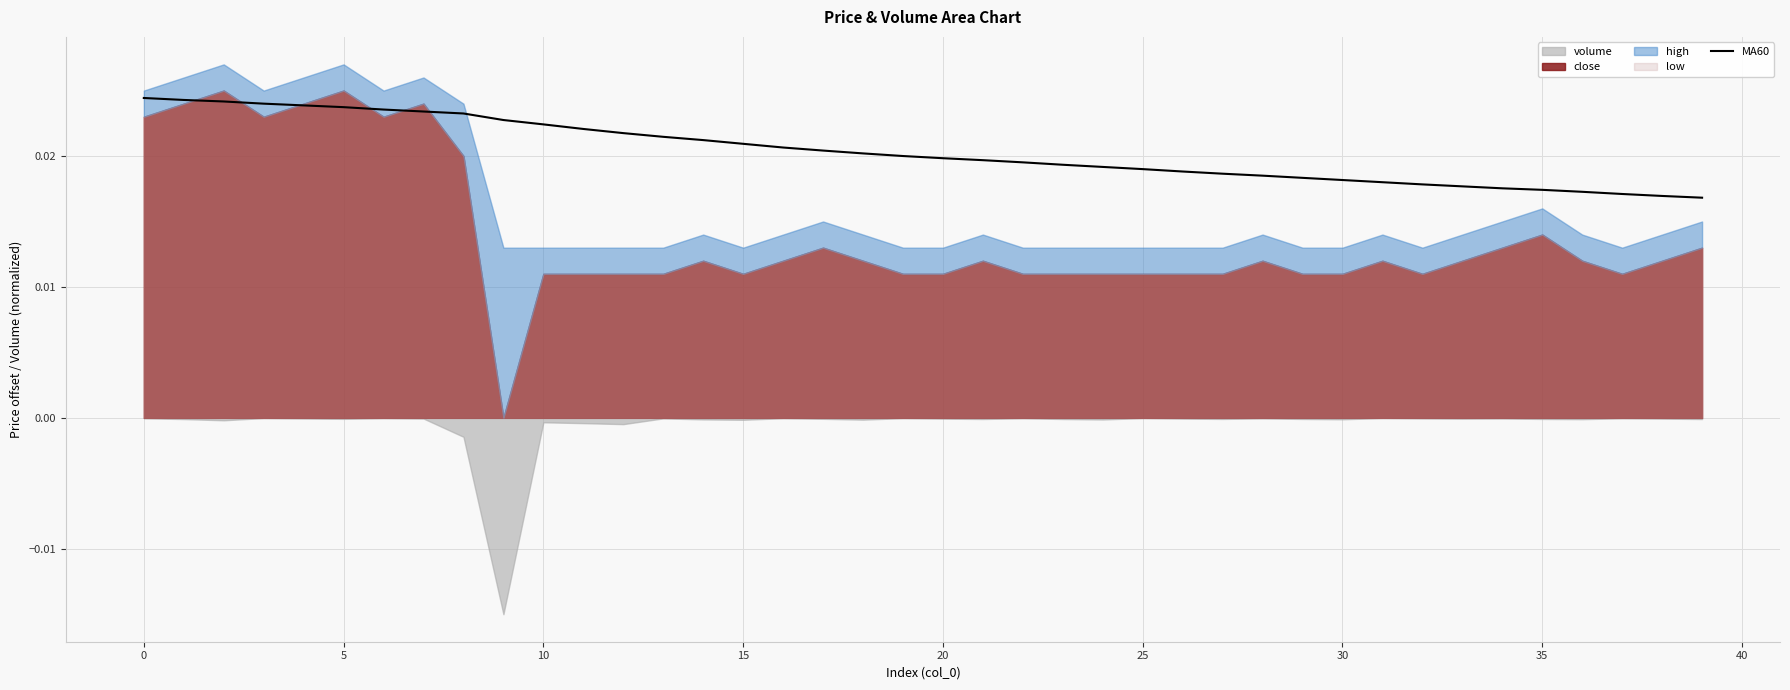

Is it true that the value at 15 is 0.0?

True